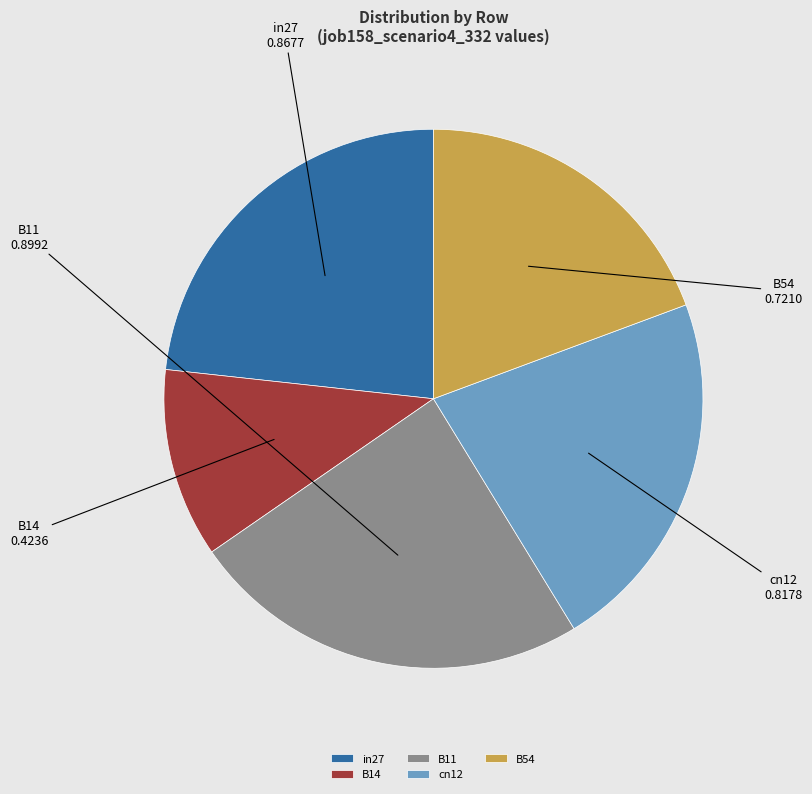

Rank the categories by value from highest to lowest.

B11, in27, cn12, B54, B14